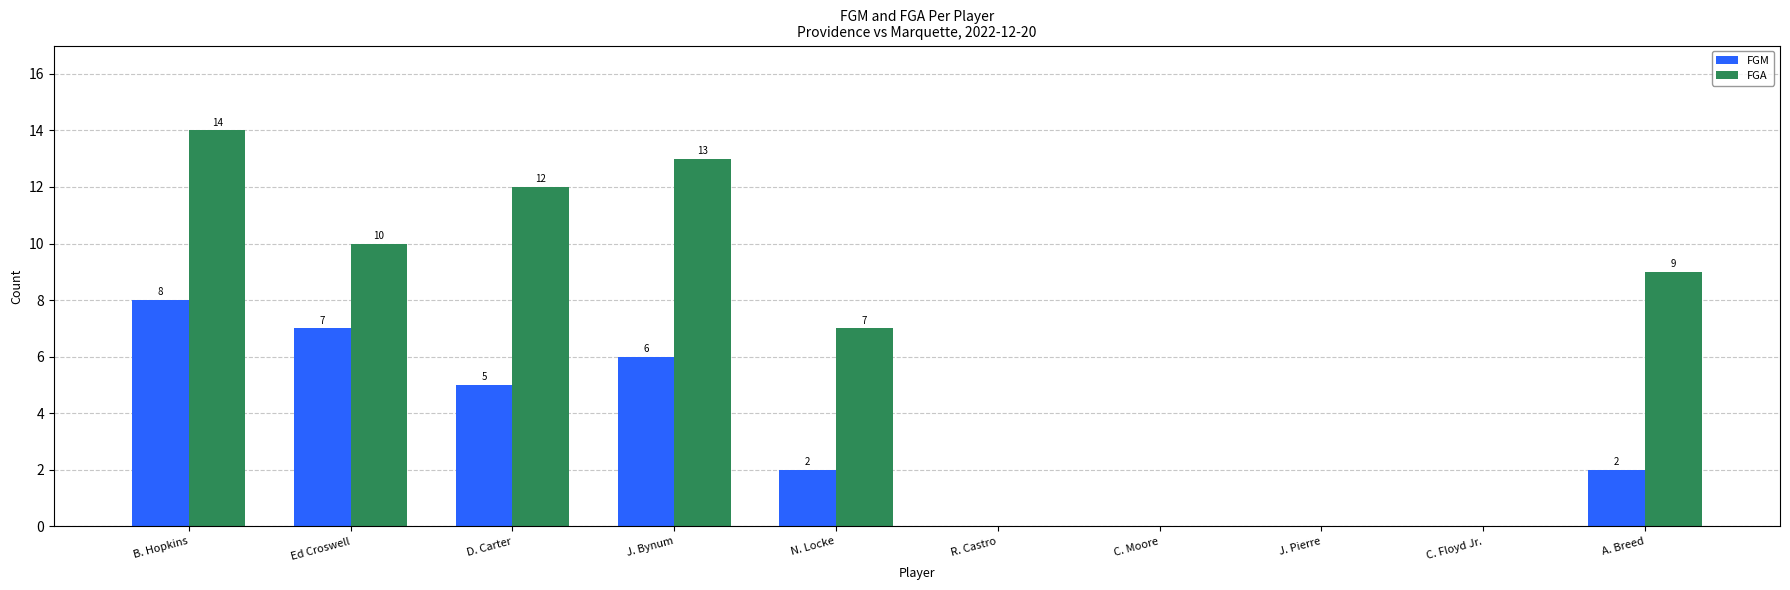

How many groups of bars are there?

10